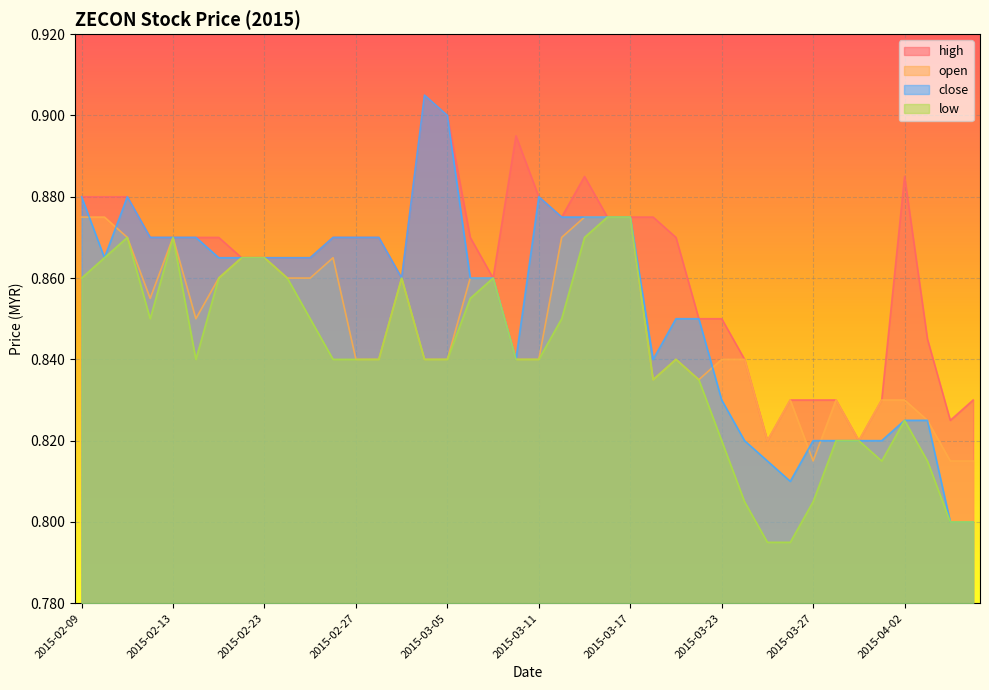

What is the maximum value for close?

0.9